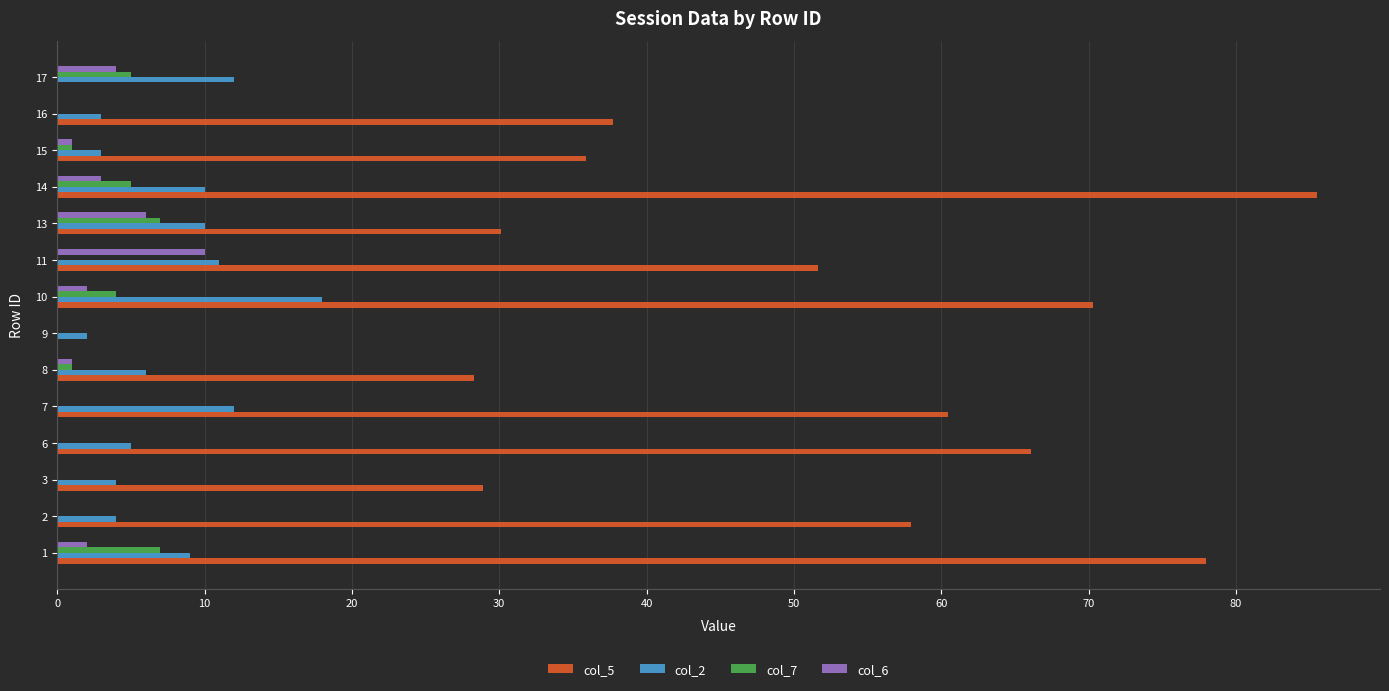

What is the maximum value shown in the chart?

85.5